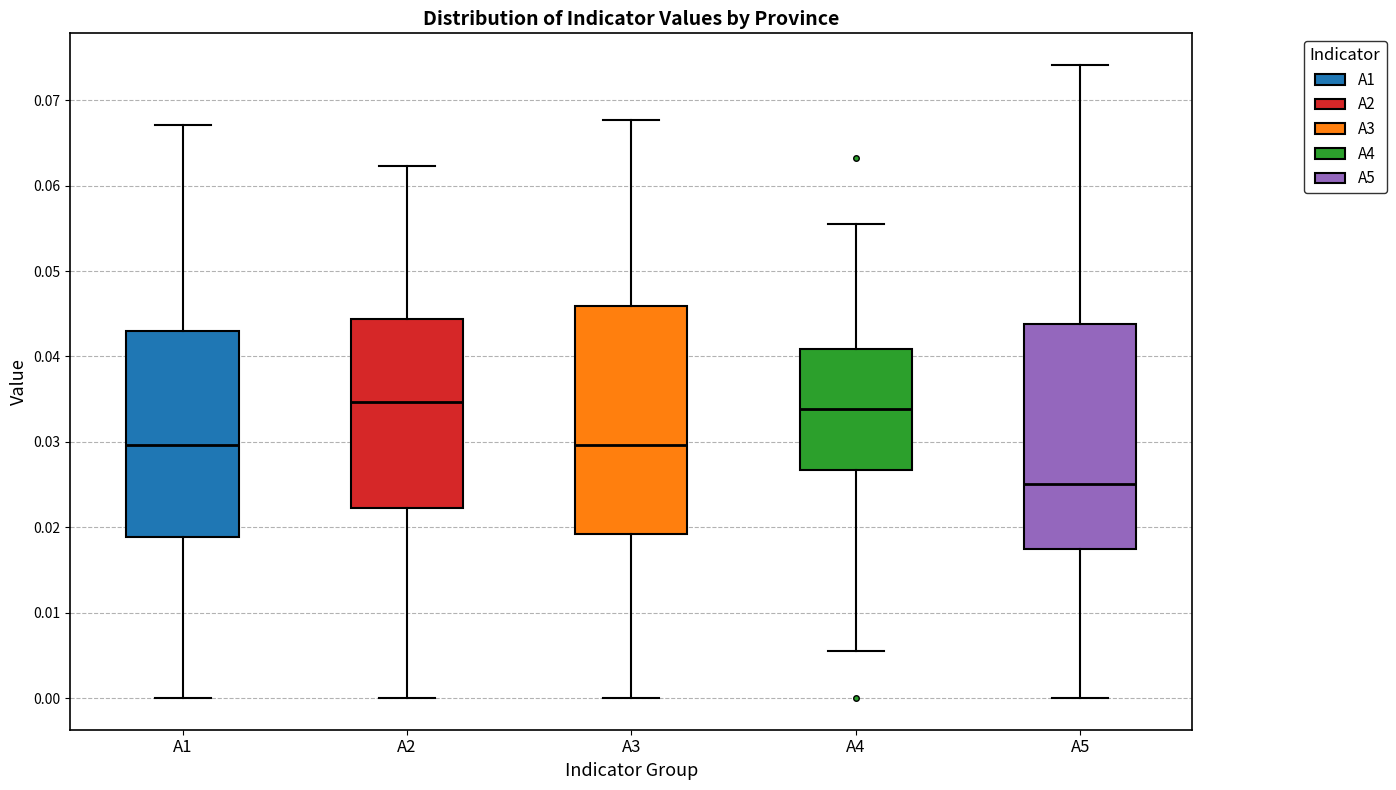

Where is the lower edge of the box for A4 on the y-axis? The values are not printed on the chart, so give them approximately, as read against the axis.

0.027